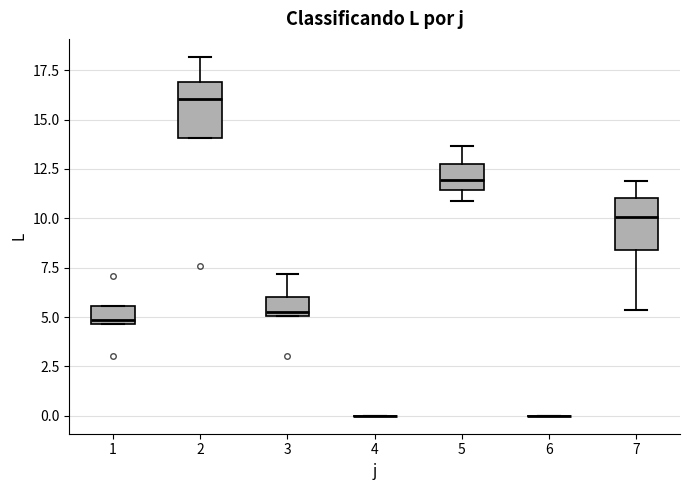

Reading left to right, transcribe this box plot: for each box, give where its median line is, the range the box spans, and where its two whiskers end, as read against the y-axis. The values are not printed on the chart, so give them approximately, as read against the axis.

1: median 5.0, box 4.5 to 5.5, whiskers 4.5 to 5.5
2: median 16.0, box 14.0 to 17.0, whiskers 14.0 to 18.0
3: median 5.5, box 5.0 to 6.0, whiskers 5.0 to 7.0
4: box collapsed to a line at 0.0, whiskers 0.0 to 0.0
5: median 12.0, box 11.5 to 12.5, whiskers 11.0 to 13.5
6: box collapsed to a line at 0.0, whiskers 0.0 to 0.0
7: median 10.0, box 8.5 to 11.0, whiskers 5.5 to 12.0